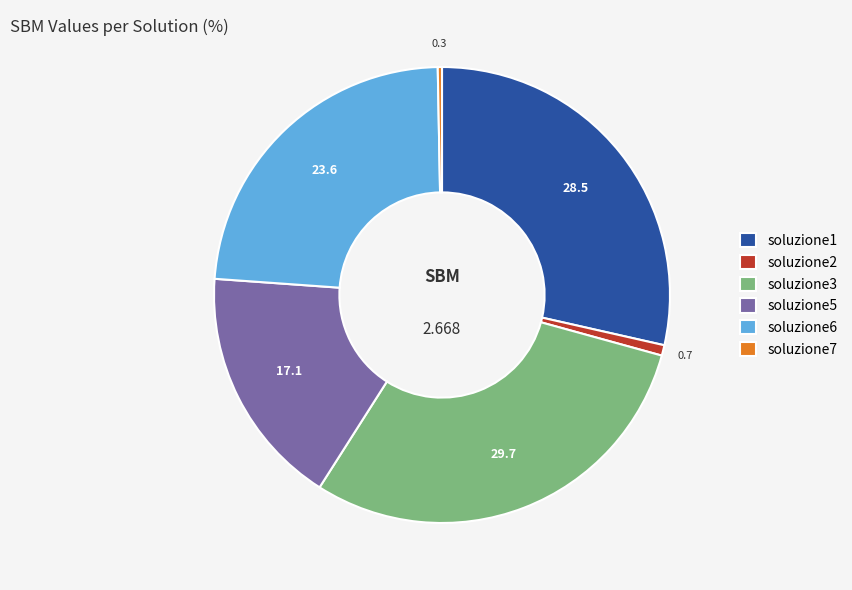

Do soluzione6 and soluzione7 together represent more than half of the pie?

No